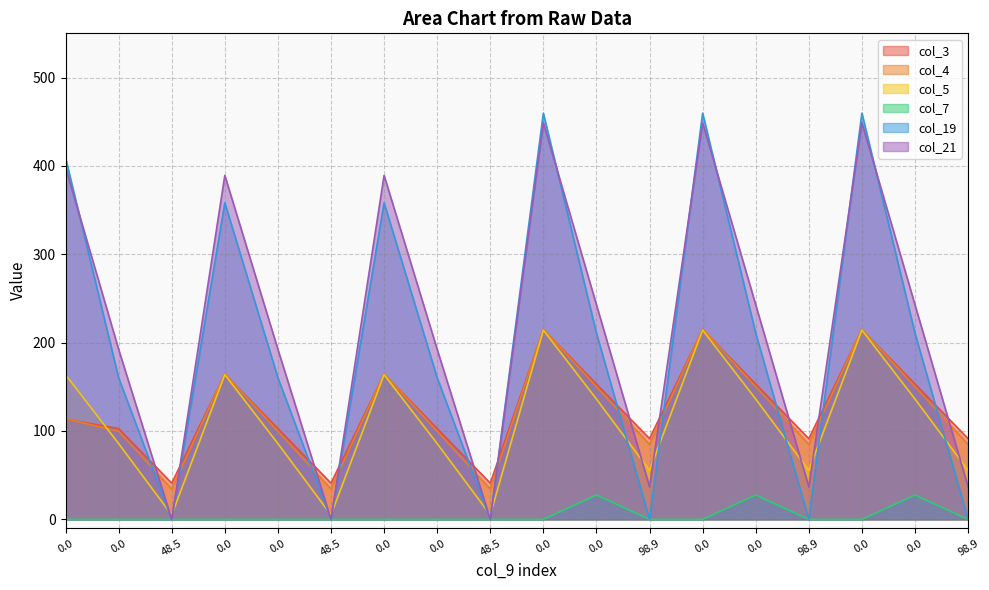

Is the value of col_21 at 0 greater than the value of col_5 at 0?

Yes